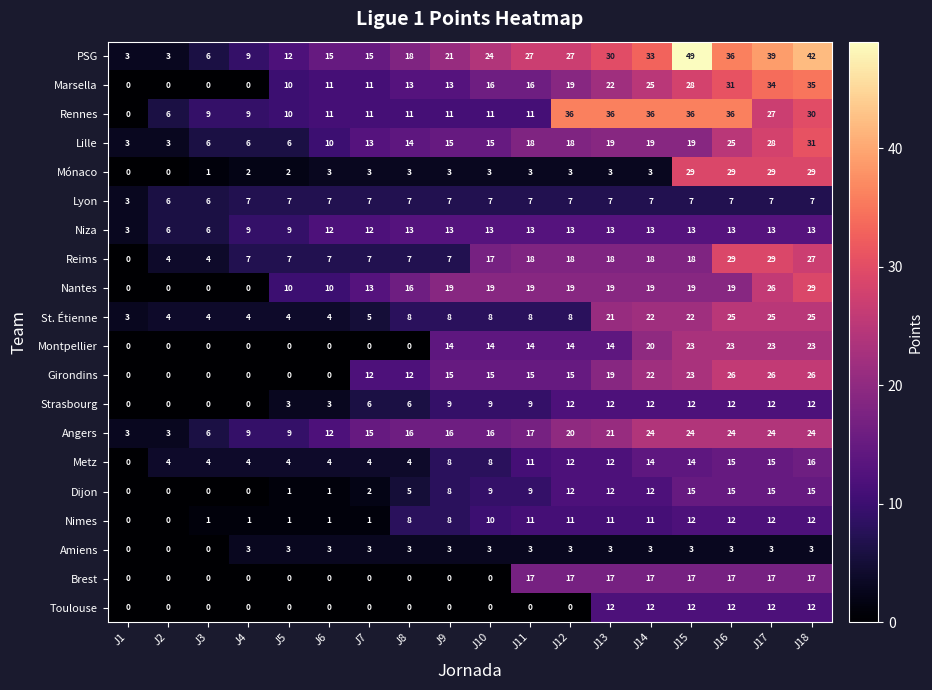

What is the total value across all series at J15?

395